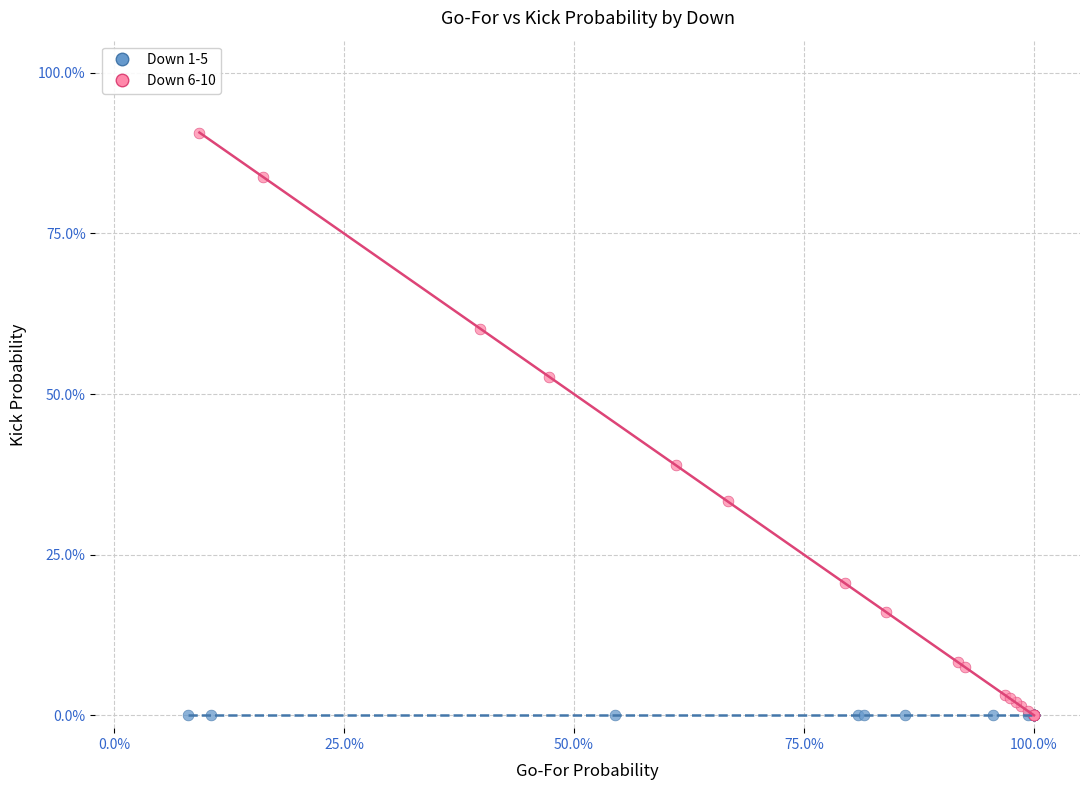

What are all the series names shown in the legend?

Down 1-5, Down 6-10